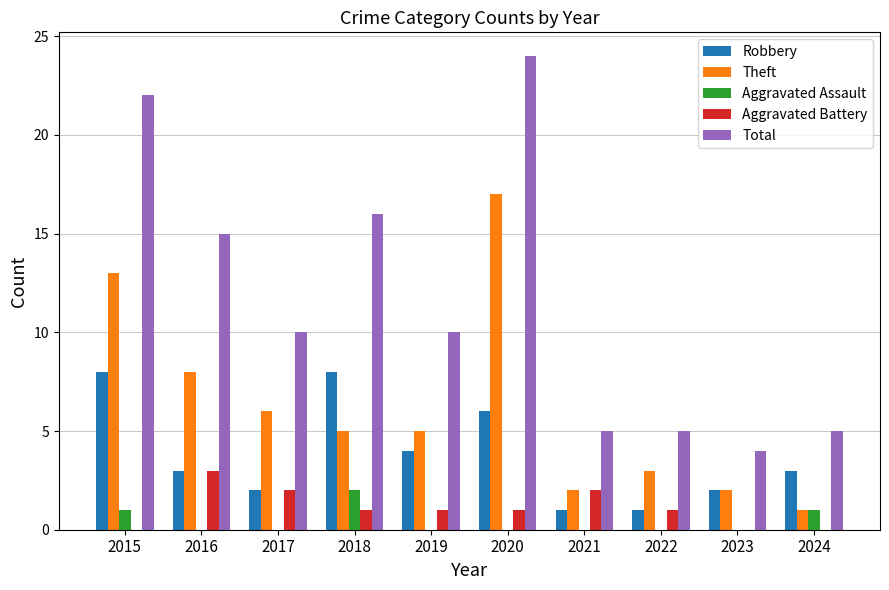

Between 2015 and 2021, which series saw the biggest shift?

Total